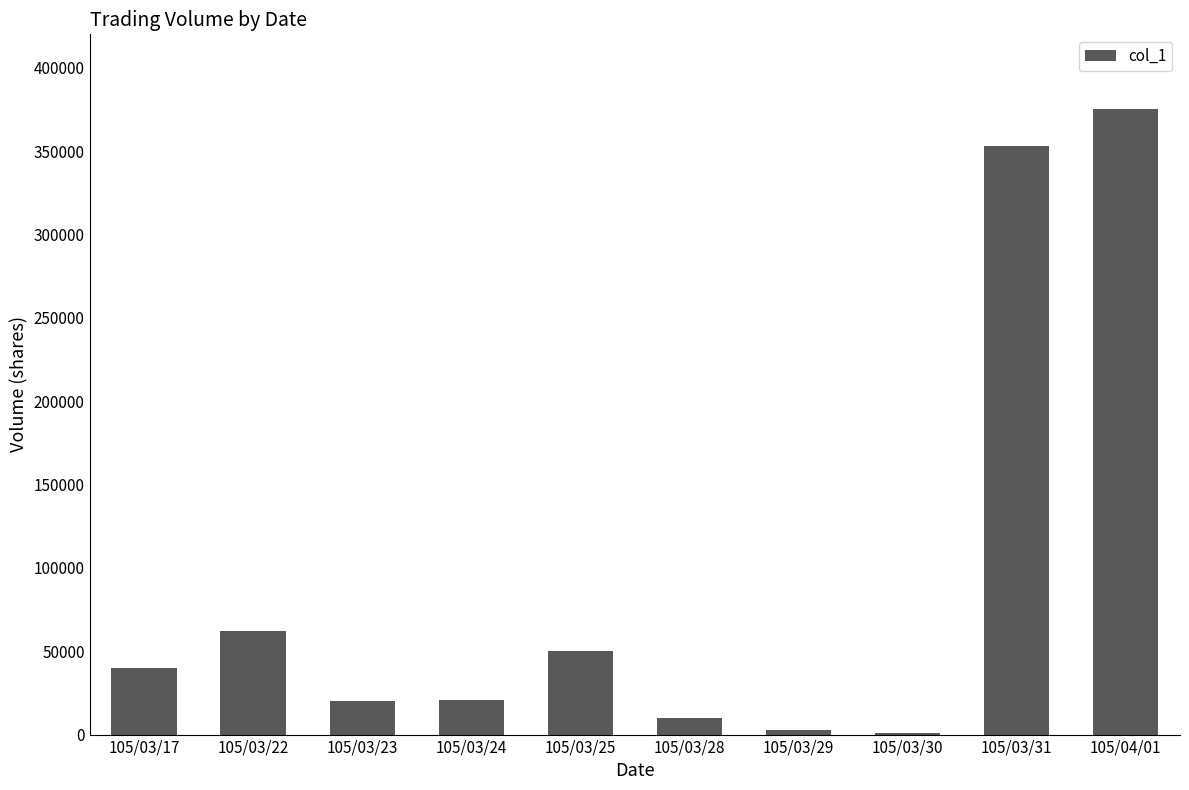

Which category has the highest value across all series?

105/04/01